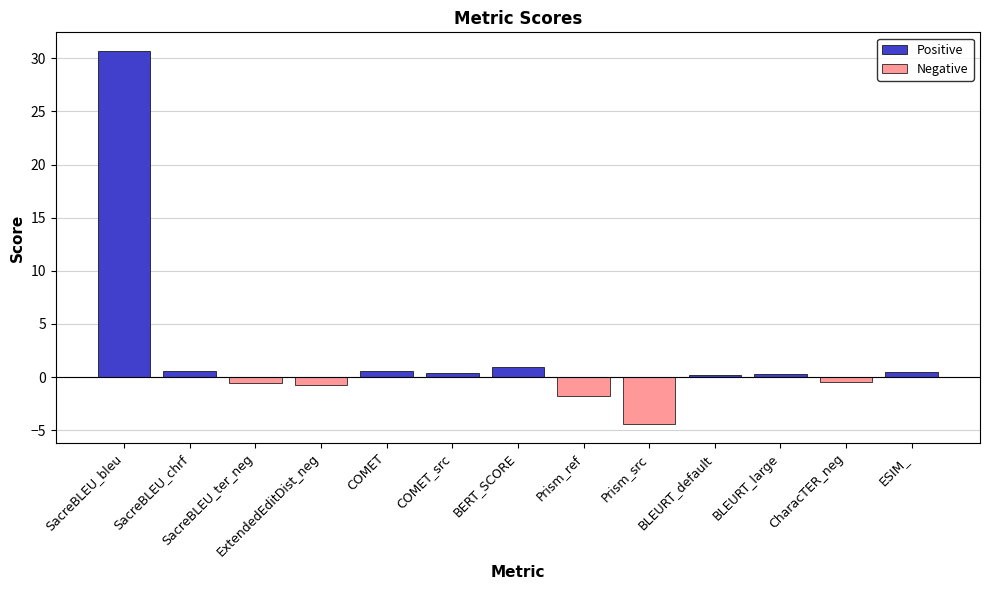

Rank the series by their average value, from lowest to highest.

Negative, Positive